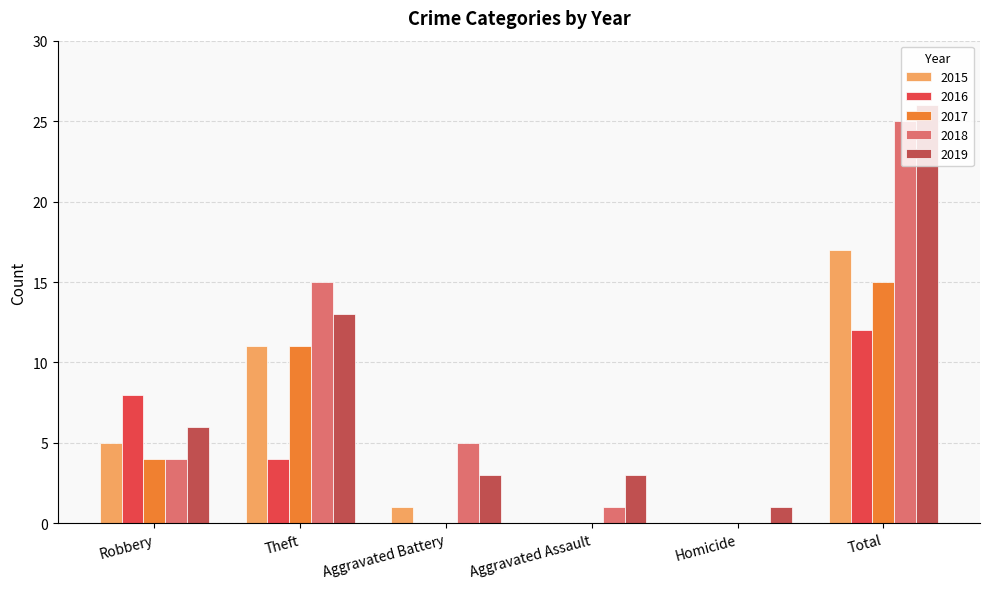

What is the highest value of the 2019 series?

26